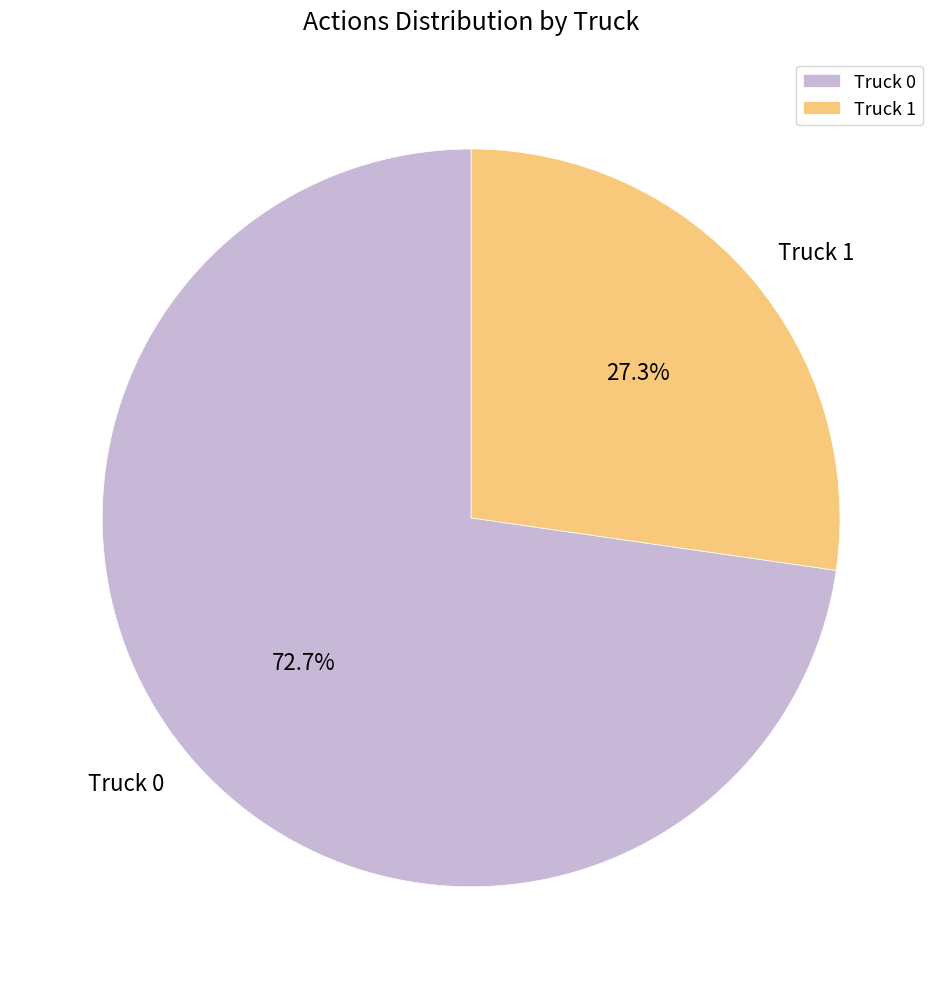

Is it true that Truck 0 is 73% of the pie?

True